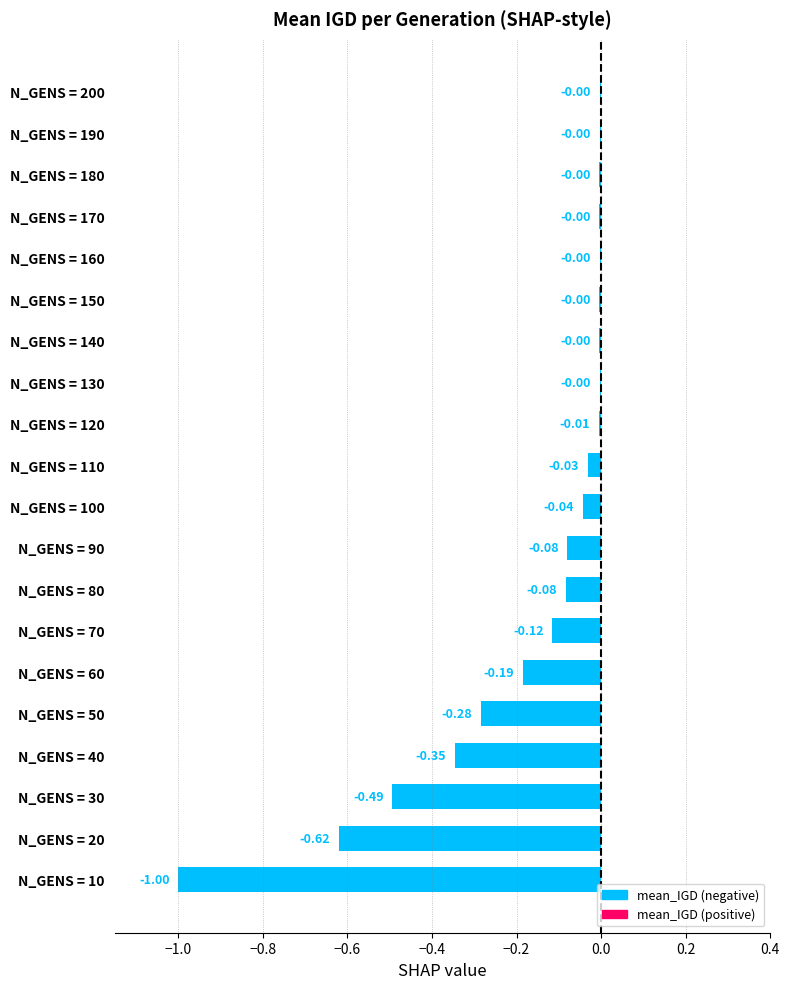

What is the sum of all values?

-3.3